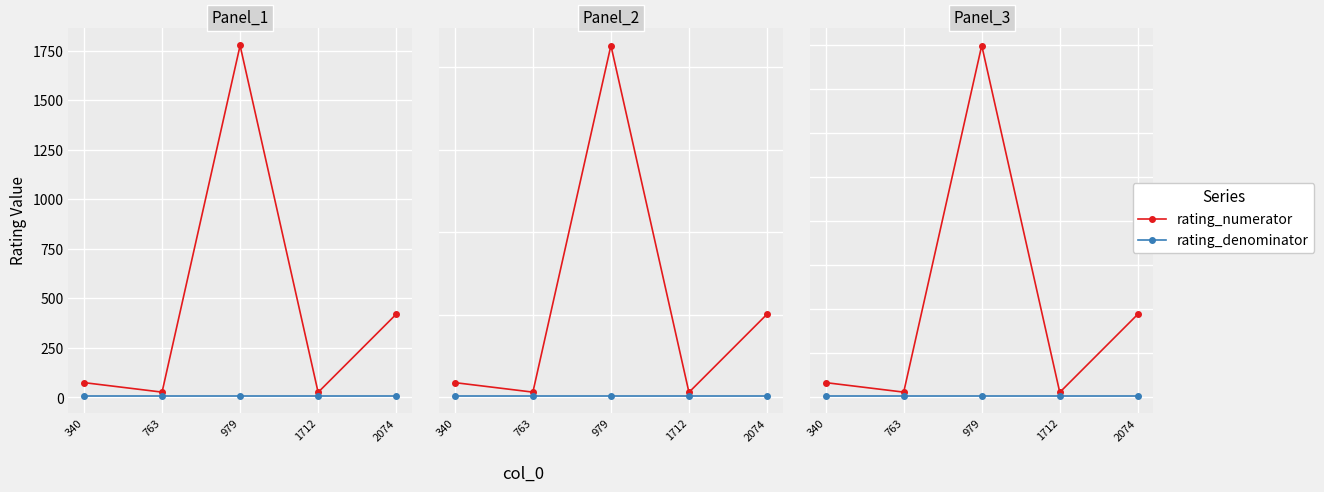

What is the difference between the highest and lowest values at 1712?

14.4